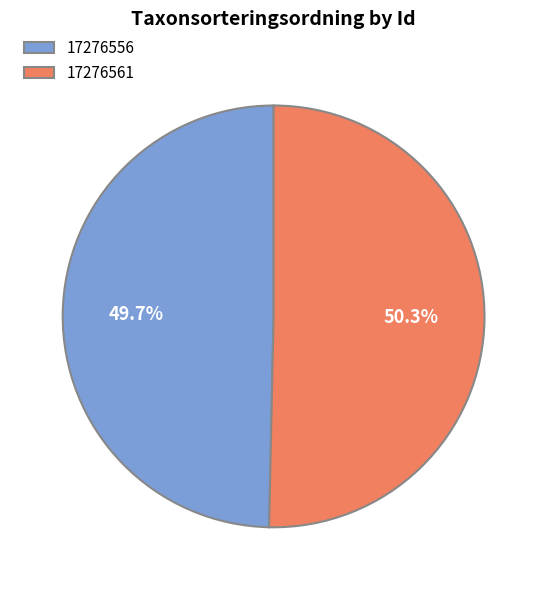

What portion of the pie excludes 17276556?

50.3%